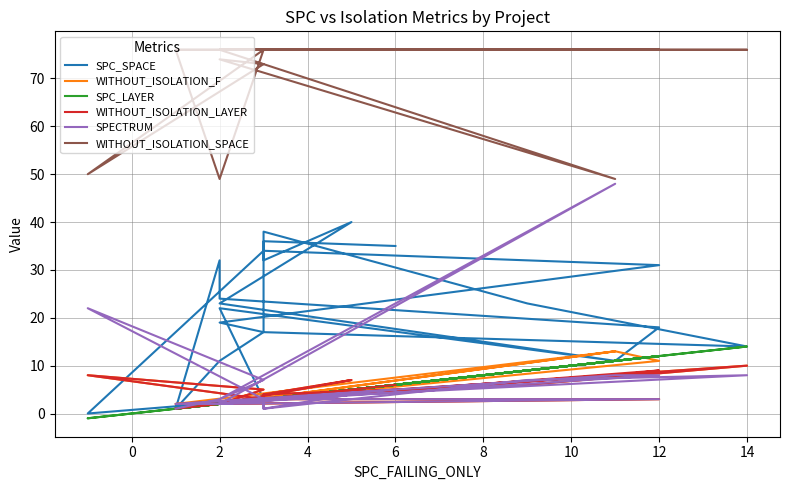

Does the chart have visible grid lines?

Yes